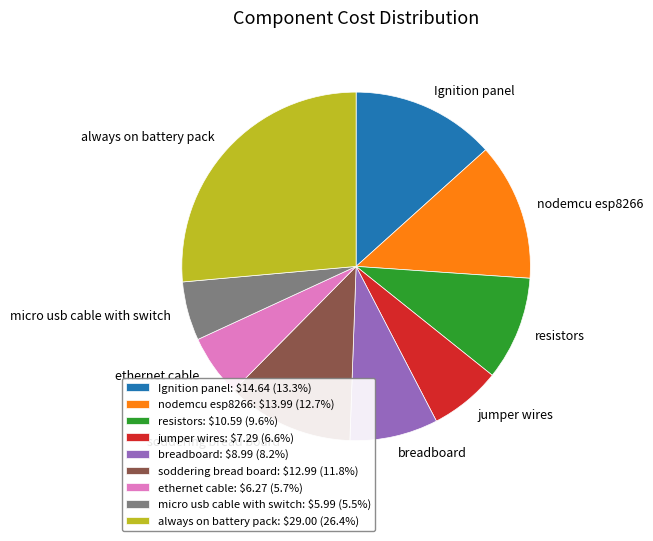

Does ethernet cable: $6.27 (5.7%) account for over 50% of the chart?

No